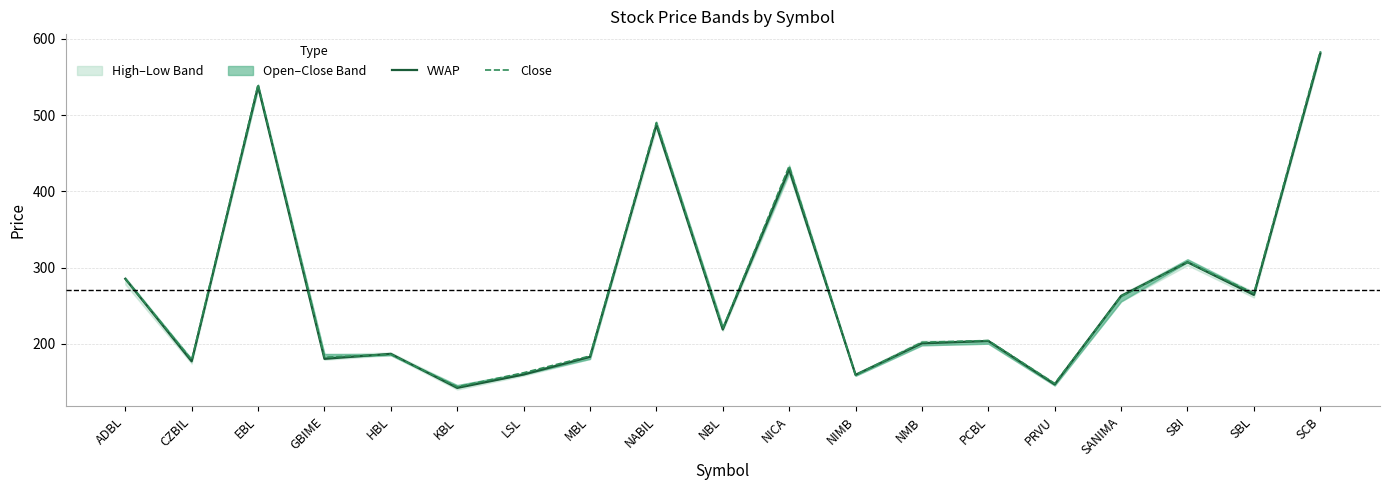

Rank the series by their average value, from highest to lowest.

Close, VWAP